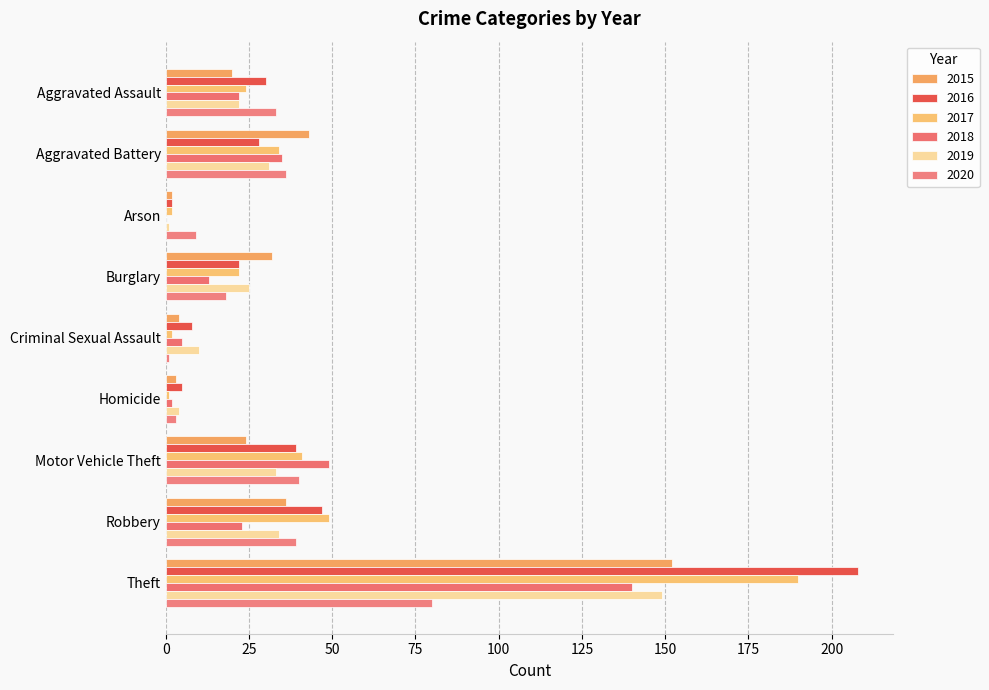

List the series in order of their peak value, highest first.

2016, 2017, 2015, 2019, 2018, 2020